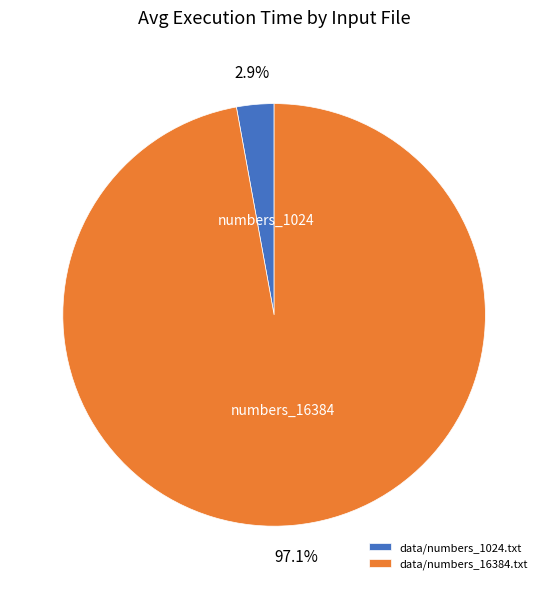

Between data/numbers_1024.txt and data/numbers_16384.txt, which is larger?

data/numbers_16384.txt